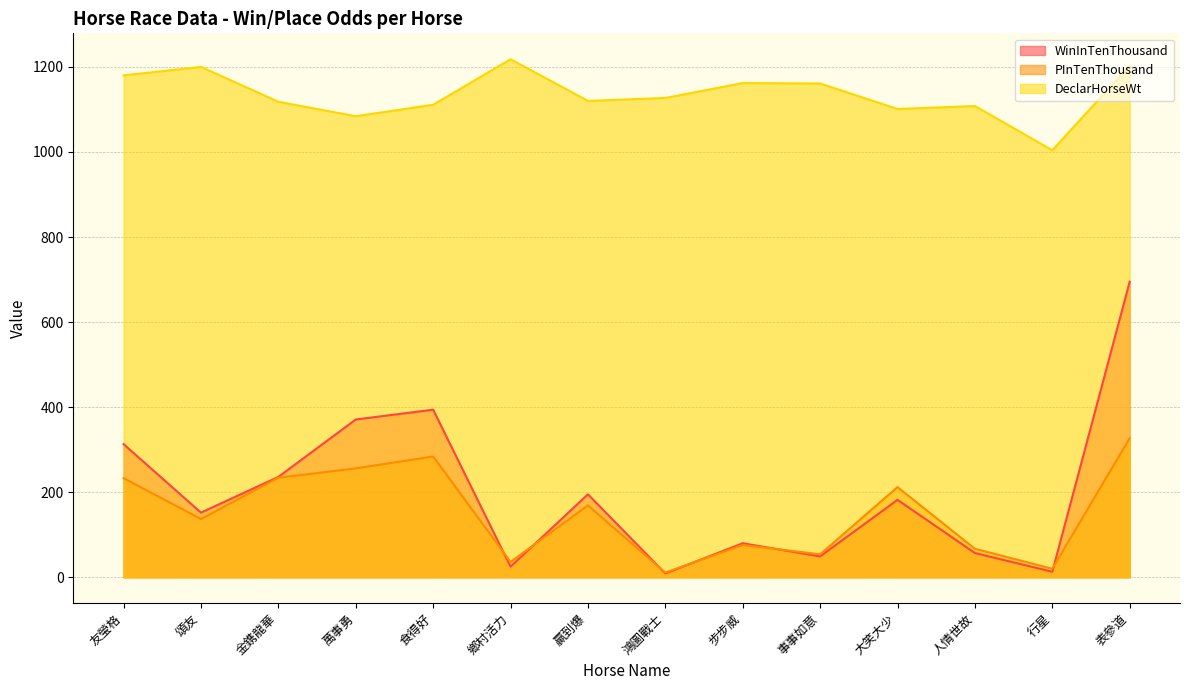

What is the value of the DeclarHorseWt point at the 8th from the left?

1127